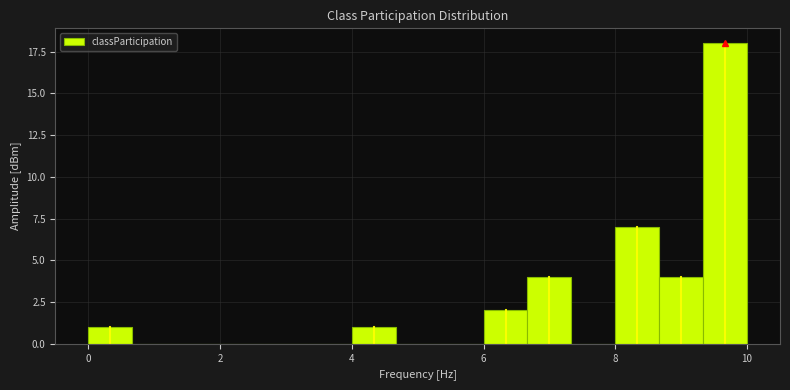

Read against the x-axis, roughly where is the centre of the tallest bar?

9.6